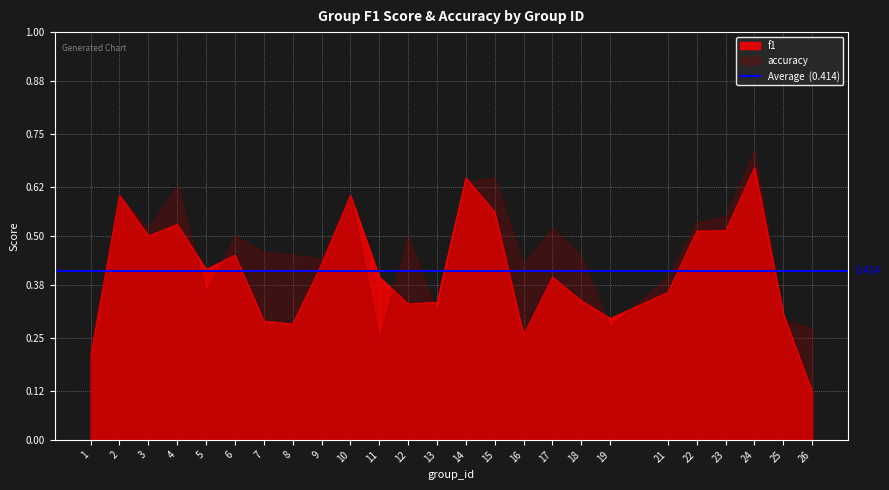

Which series has the largest range (max minus min)?

f1